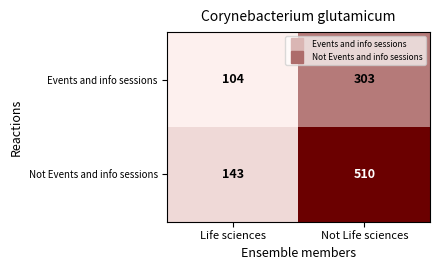

What is the spread (max minus min) of values at Not Life sciences?

207